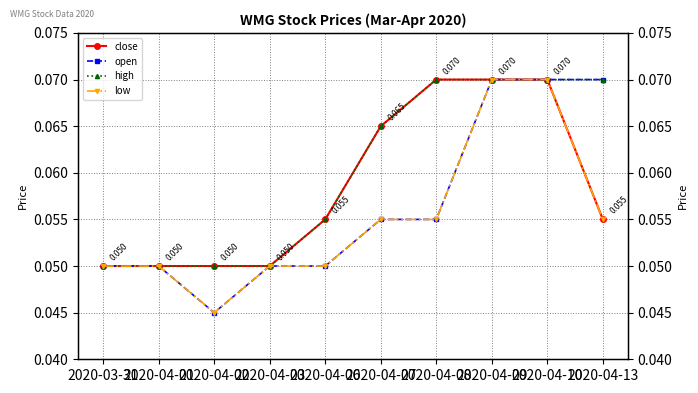

Reading right to left, list all the values displayed in this chart.

close: 0.1	0.1	0.1	0.1	0.1	0.1	0.1	0.1	0.1	0.1
open: 0.1	0.1	0.1	0.1	0.1	0.1	0.1	0.0	0.1	0.1
high: 0.1	0.1	0.1	0.1	0.1	0.1	0.1	0.1	0.1	0.1
low: 0.1	0.1	0.1	0.1	0.1	0.1	0.1	0.0	0.1	0.1